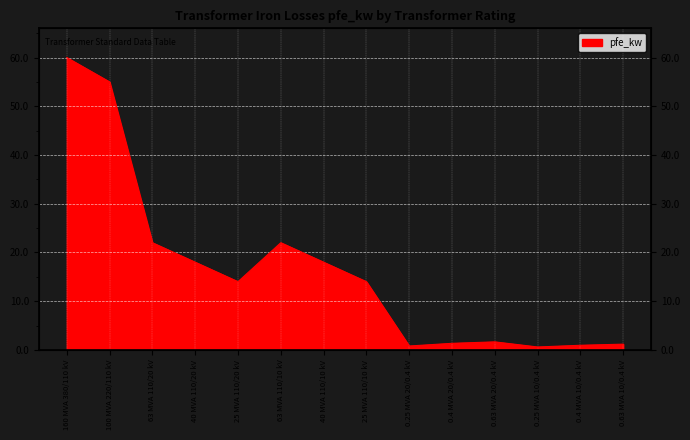

At which label is the value closest to 30?

63 MVA 110/20 kV